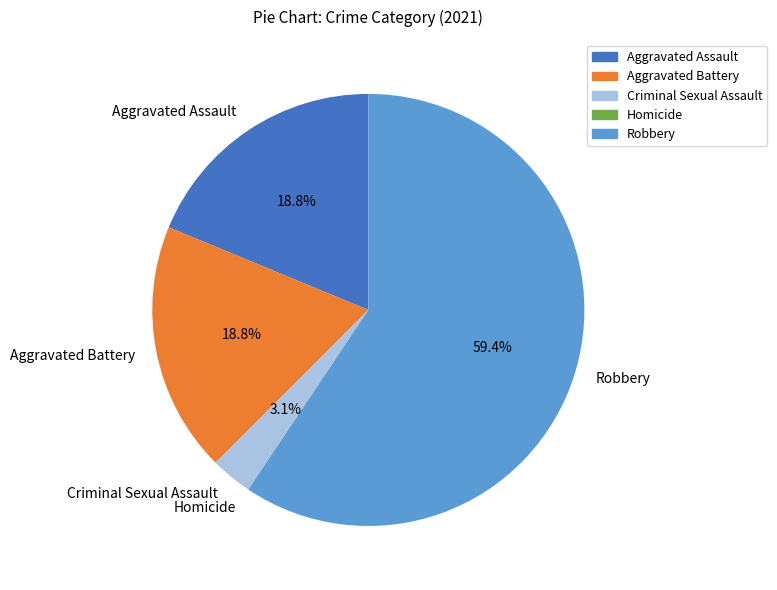

Which has a higher value, Criminal Sexual Assault or Robbery?

Robbery